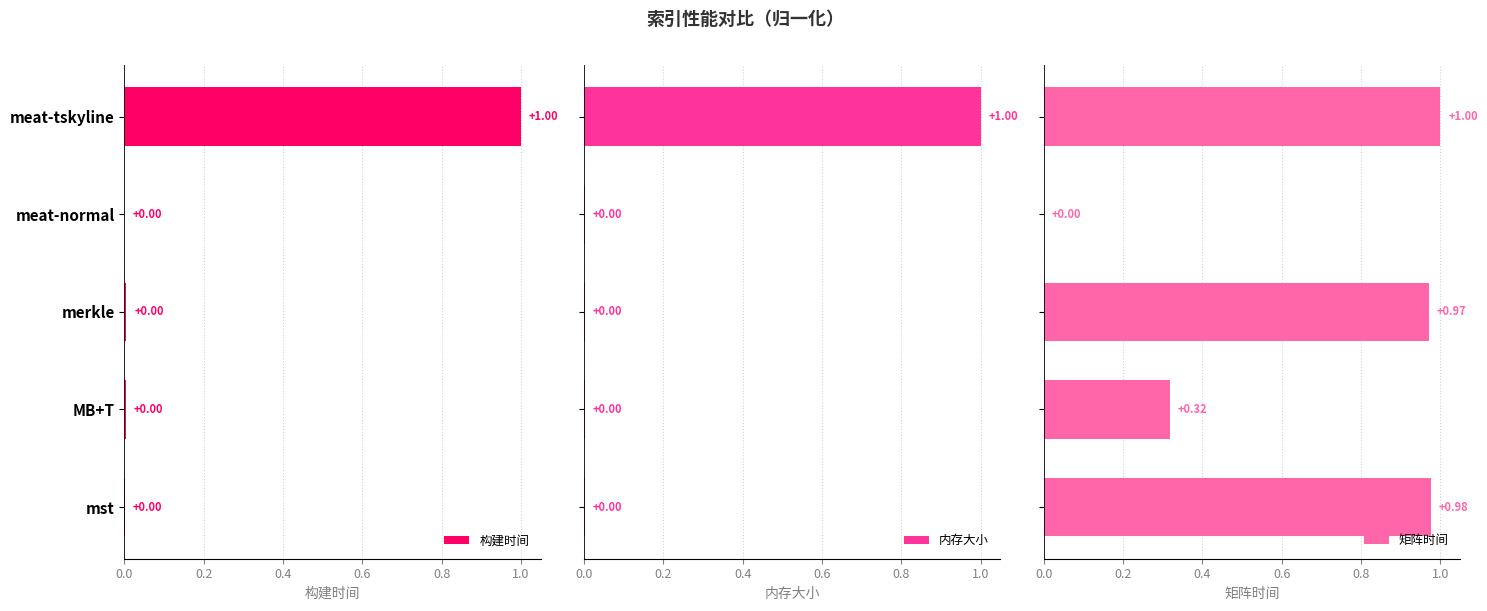

How many values in 矩阵时间 are above zero?

4